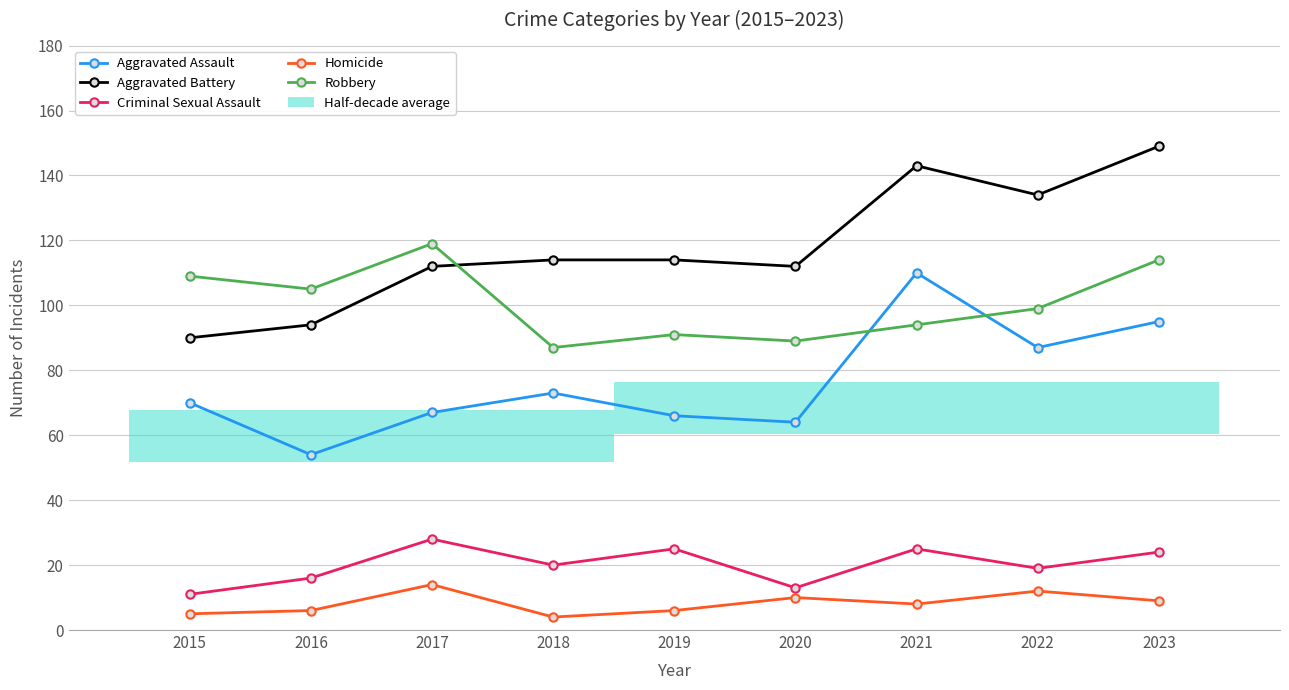

Where is the first local minimum for Aggravated Battery?

2020